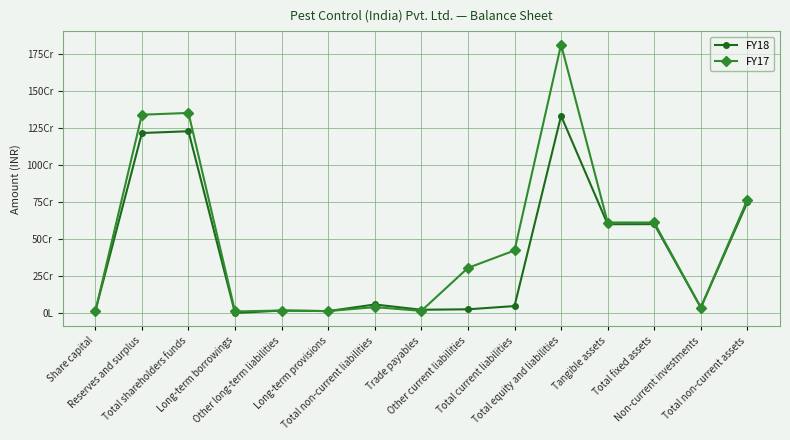

What are all the series names shown in the legend?

FY18, FY17